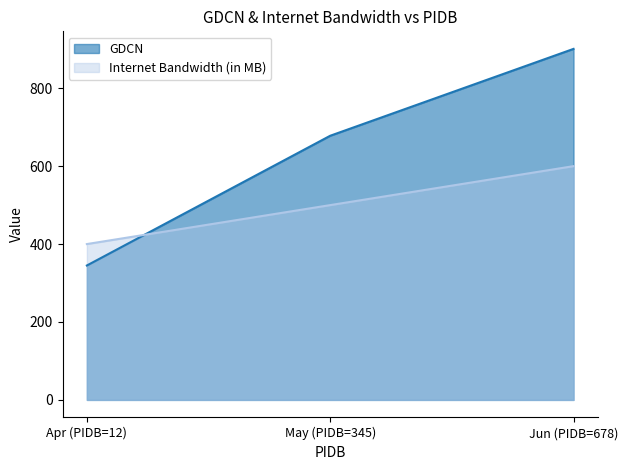

What is the sum of the Internet Bandwidth (in MB) values at Apr (PIDB=12) and May (PIDB=345)?

900